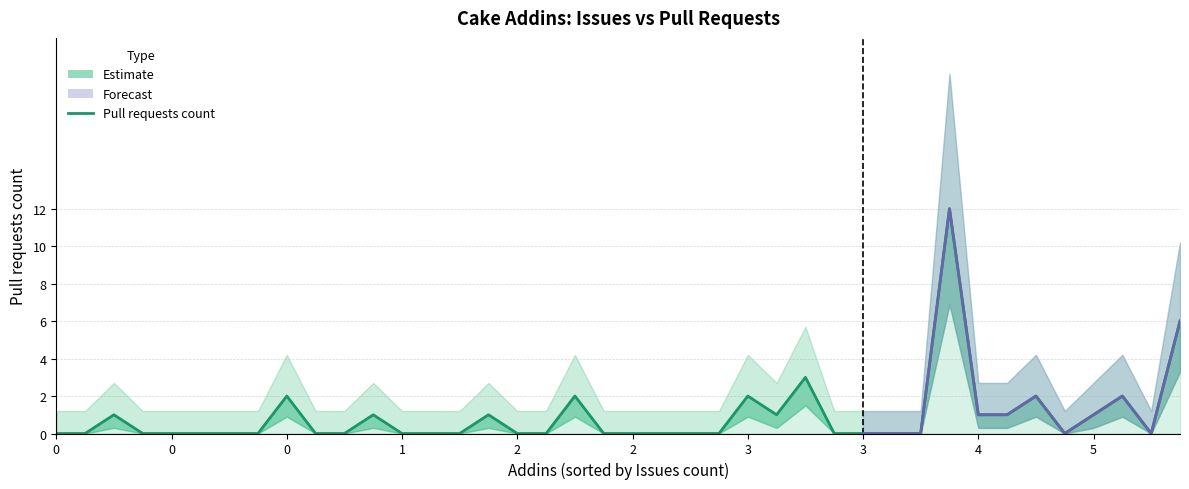

How many lines are shown in the chart?

1